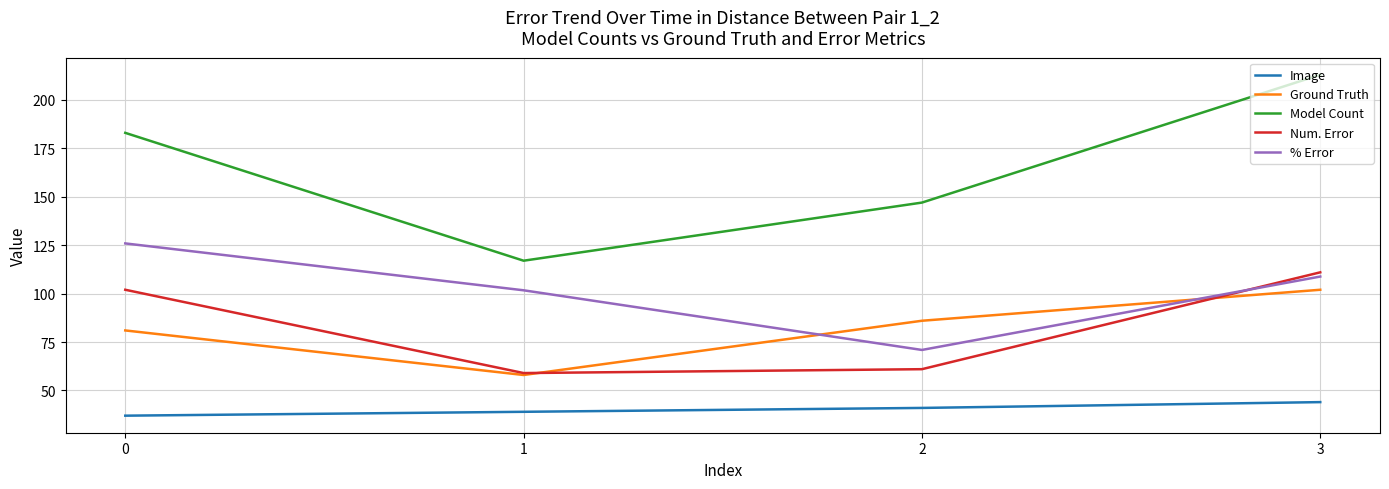

Is the value of % Error at 2 greater than the value of Model Count at 1?

No